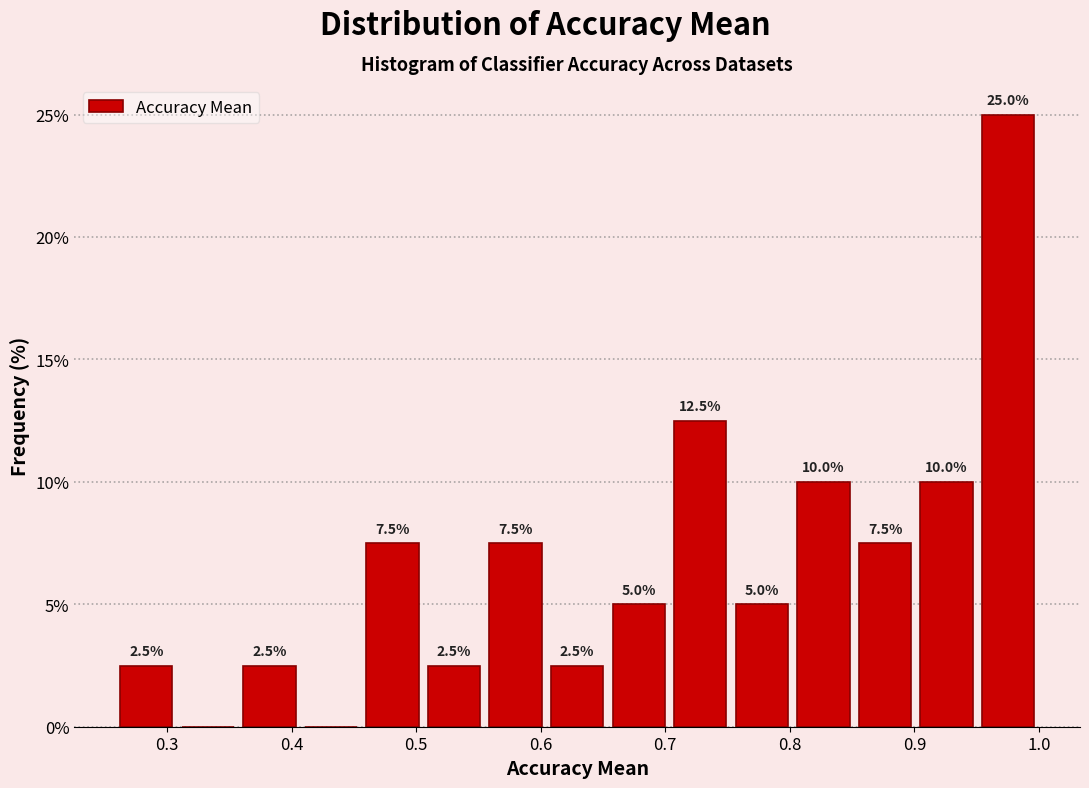

Which range on the x-axis has the tallest bar?

0.95 to 1.00